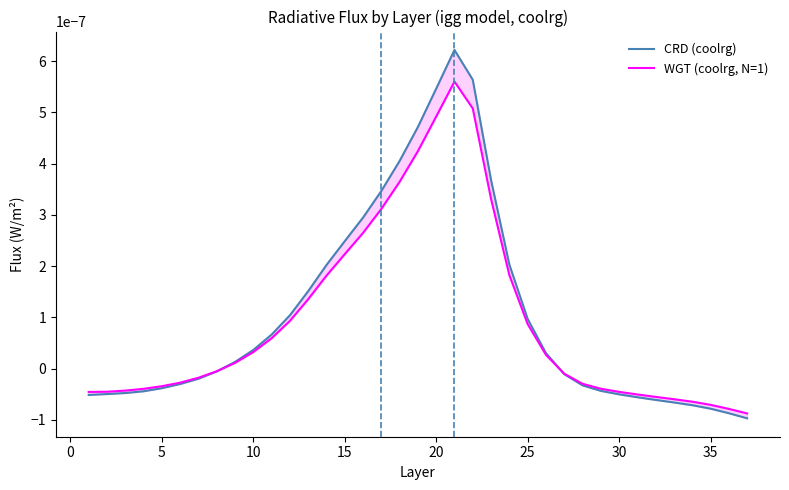

At how many categories does at least one series exceed 0?

18